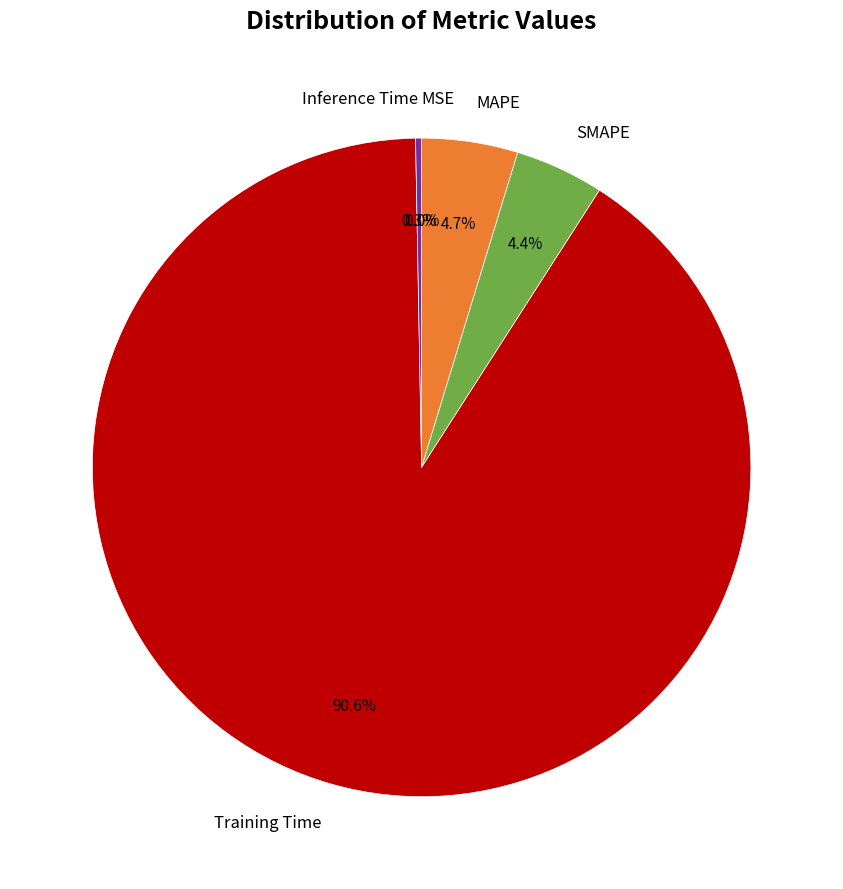

What is the largest slice in the pie chart?

Training Time